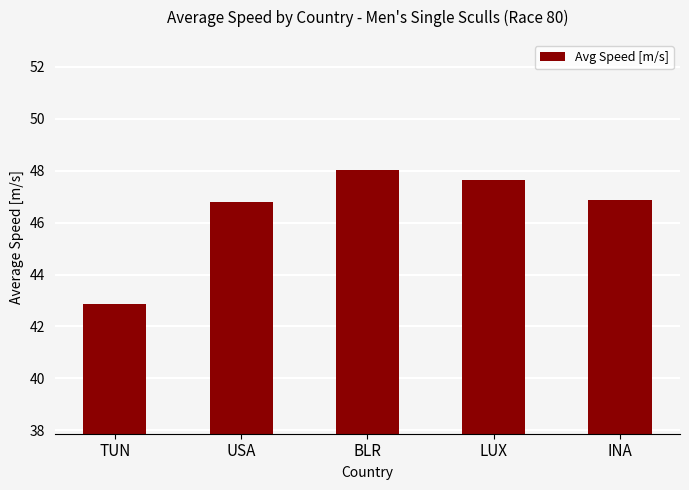

What is the difference between the maximum and second lowest values?

1.3